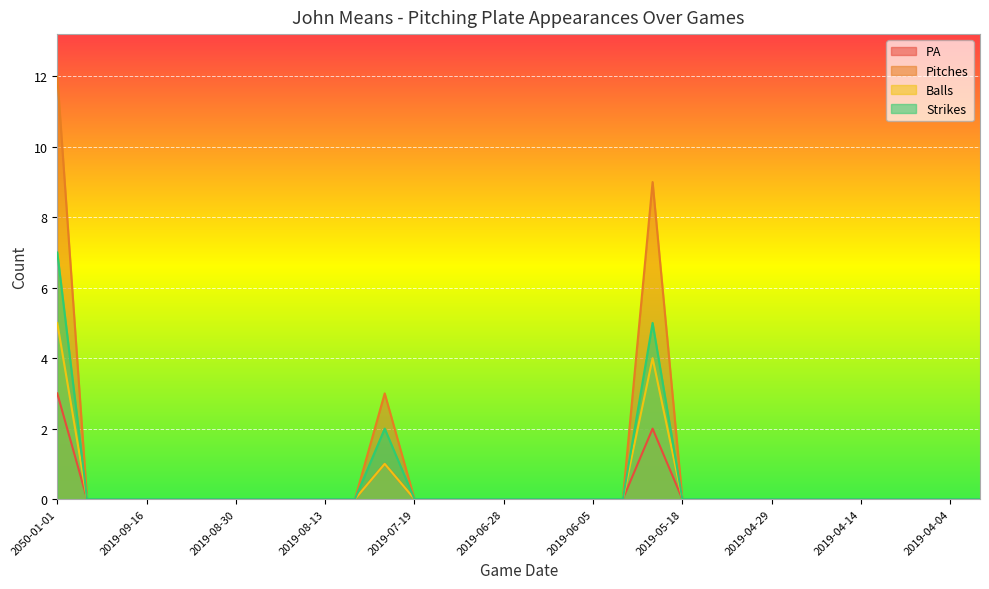

What is the label of the 1st point from the right?

2019-03-31